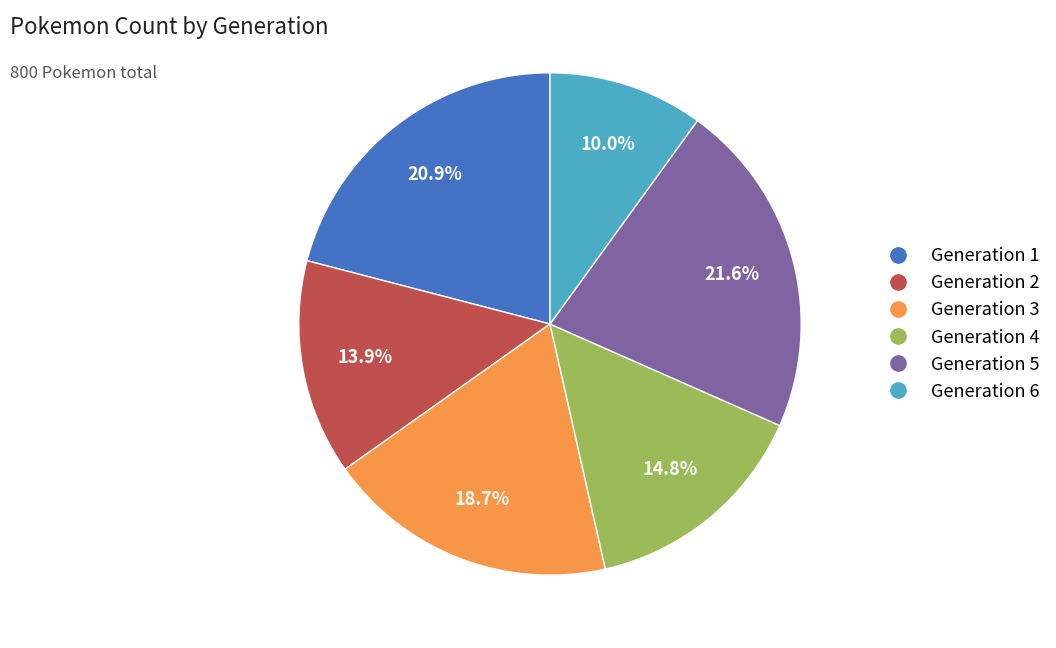

To the nearest percent, what is the average slice percentage?

17%